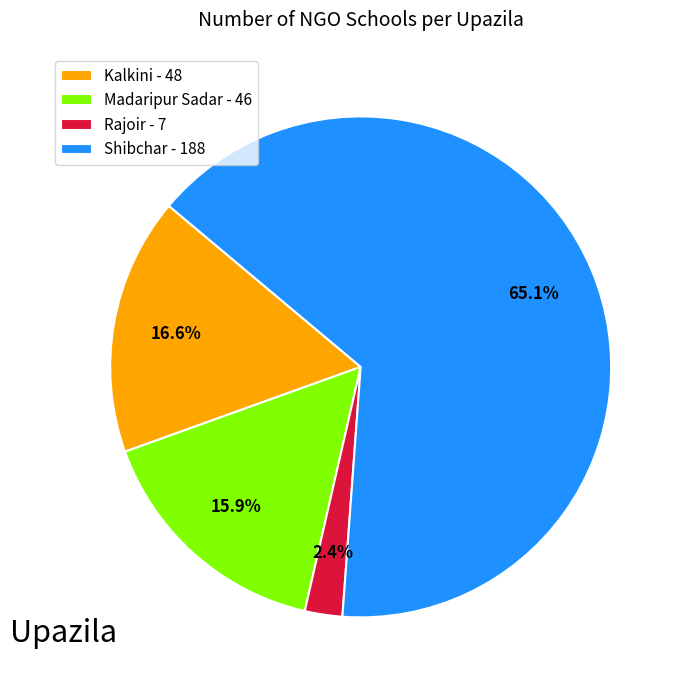

Count the number of slices in the pie.

4